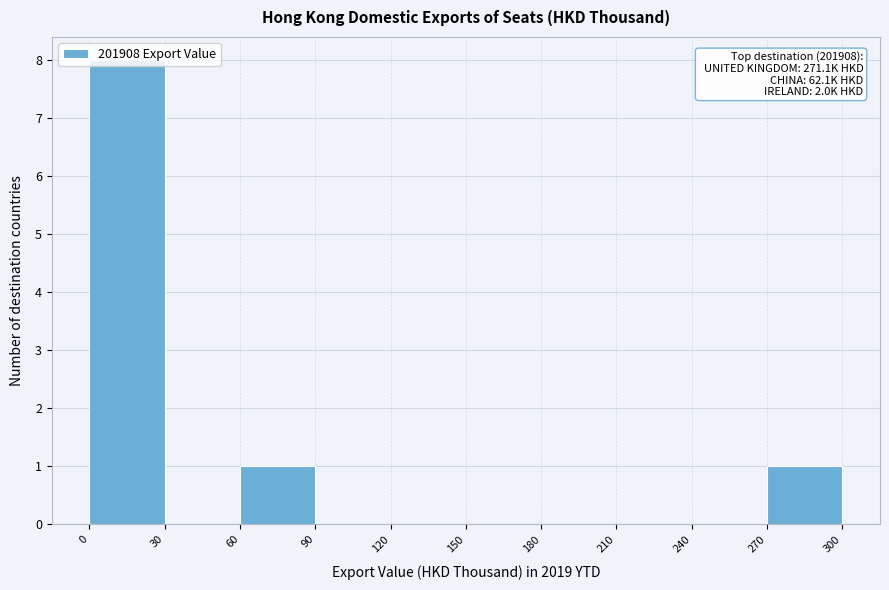

Which range on the x-axis has the tallest bar?

0 to 30